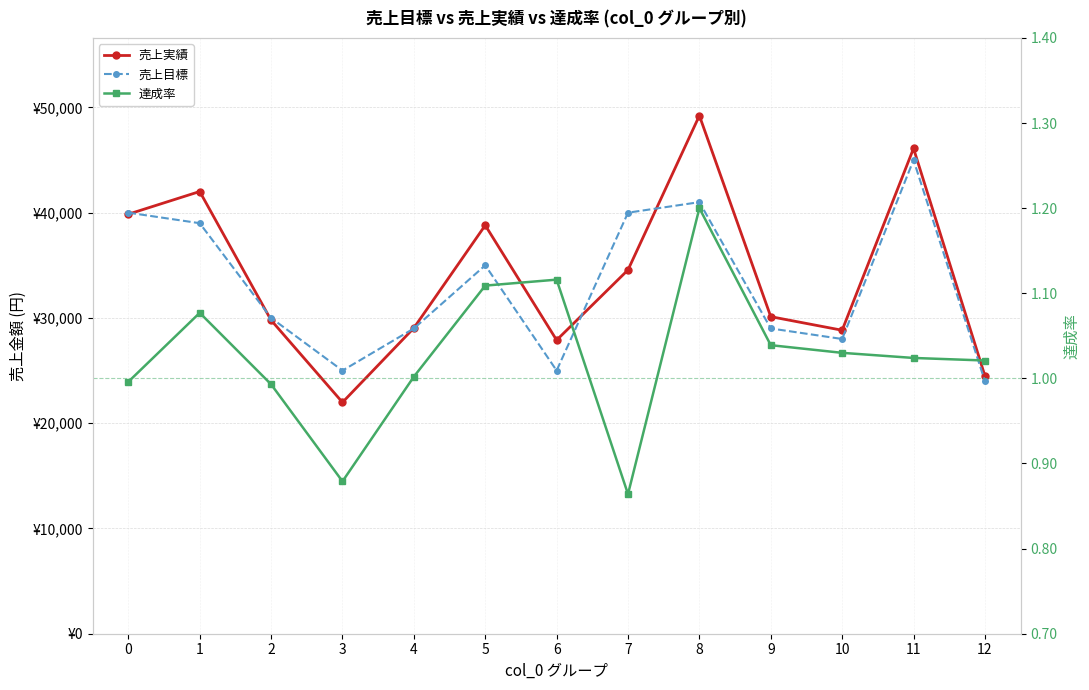

At how many categories does at least one series exceed 7270?

13